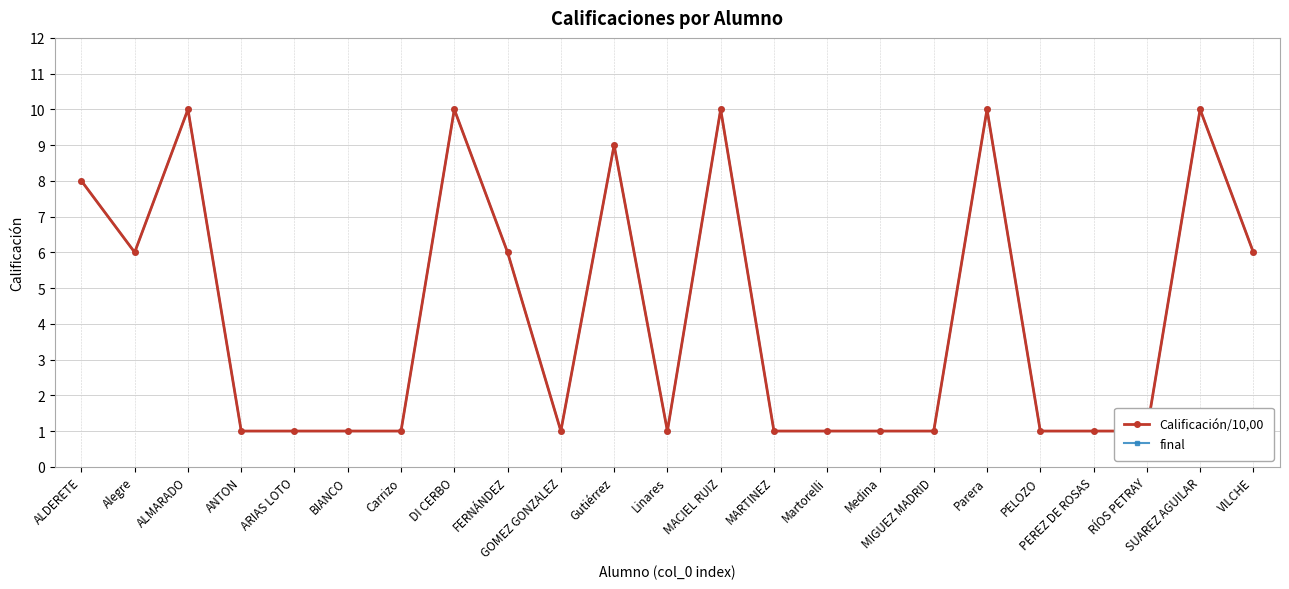

At which label is final closest to 5?

Alegre